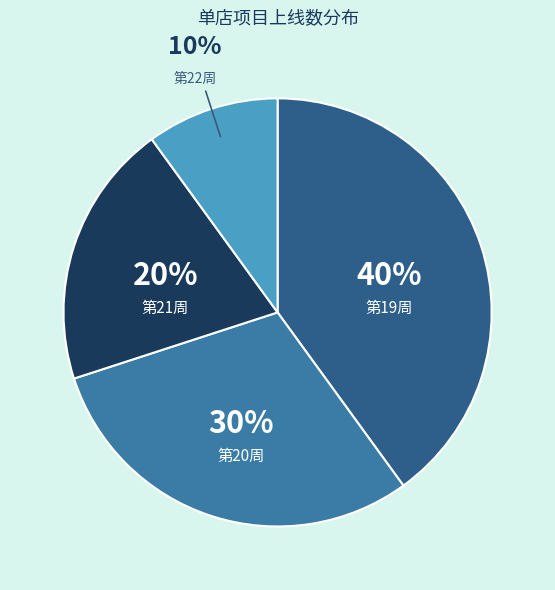

Rank the categories by value from lowest to highest.

第22周, 第21周, 第20周, 第19周